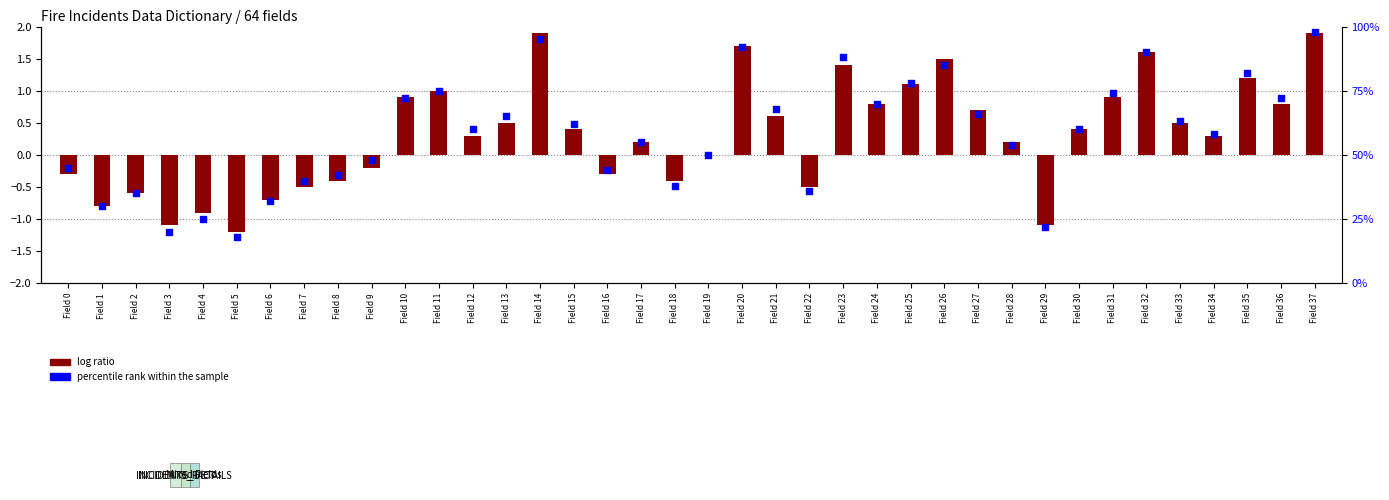

Which series contains the lowest Y value?

log ratio